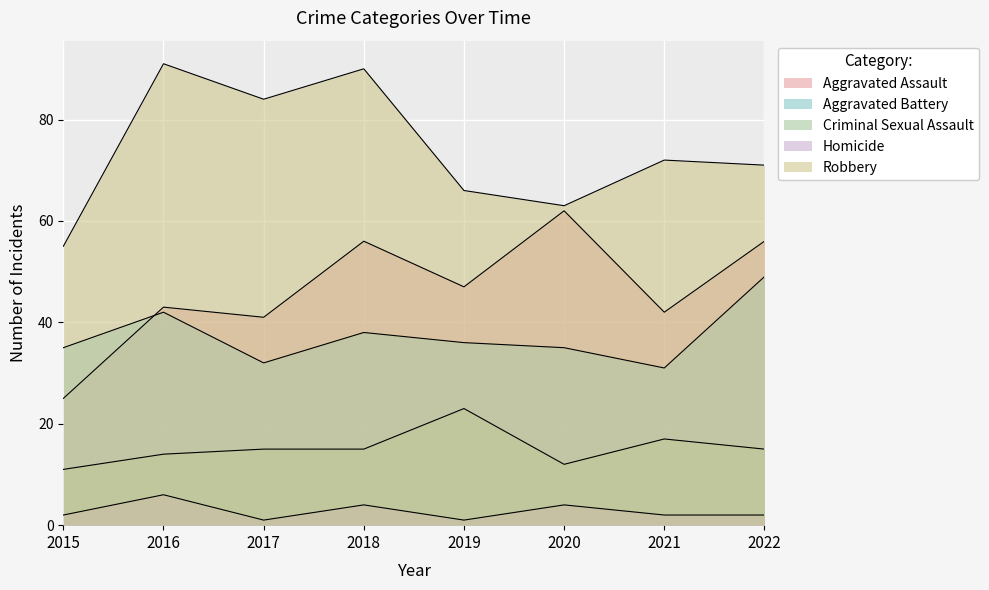

In Homicide, how many points are higher than both neighbors (excluding endpoints)?

3